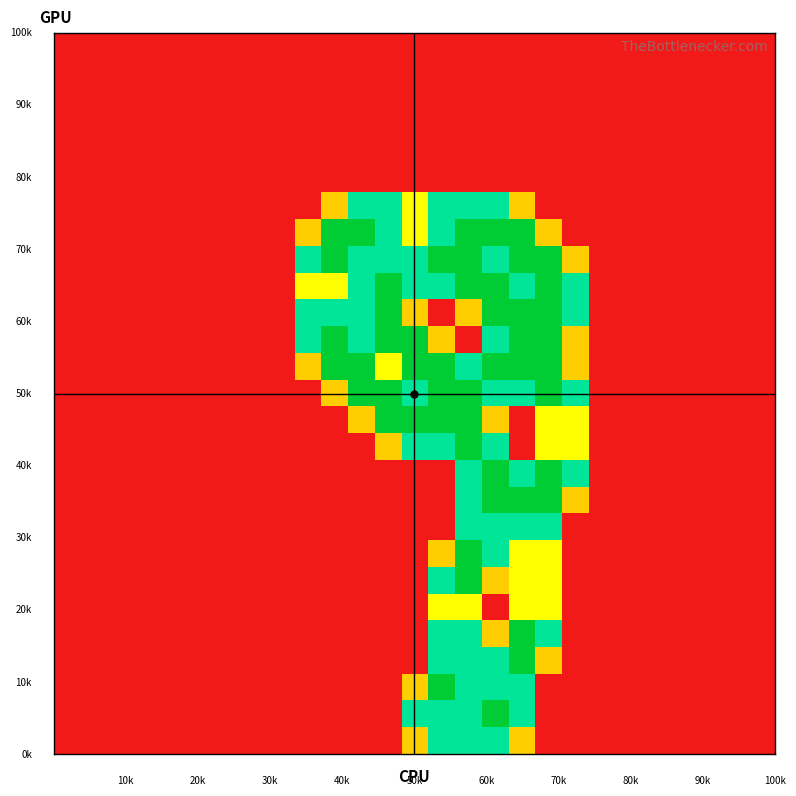

How many distinct data groups are displayed?

27